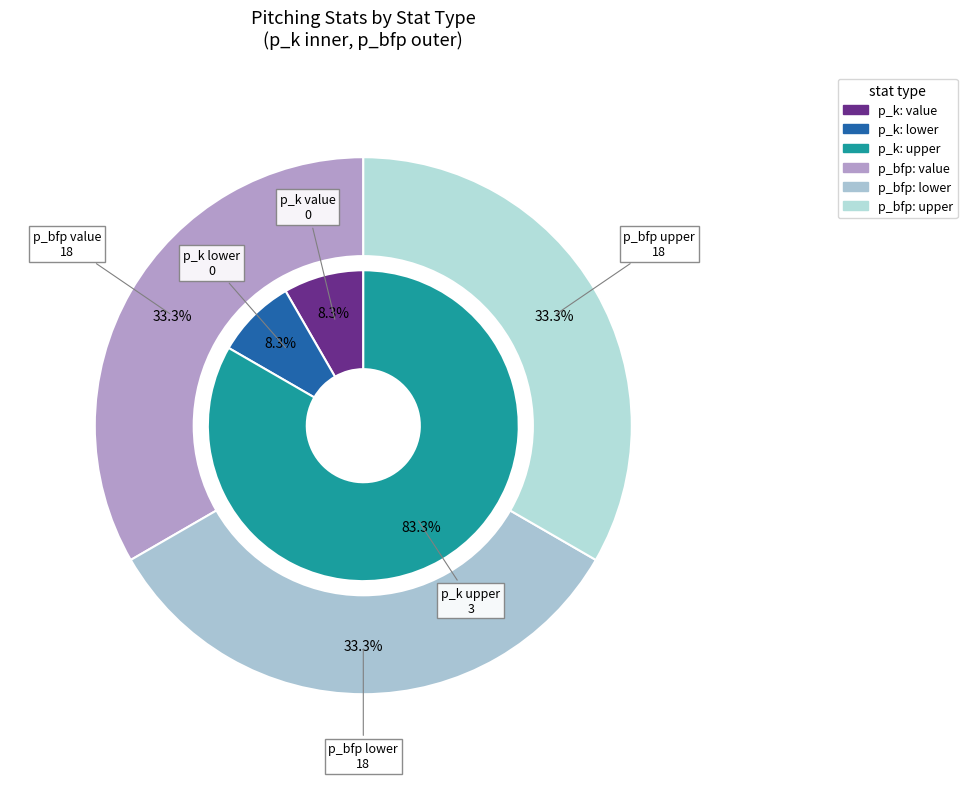

The lower slice represents 1% of the pie. True or false?

False